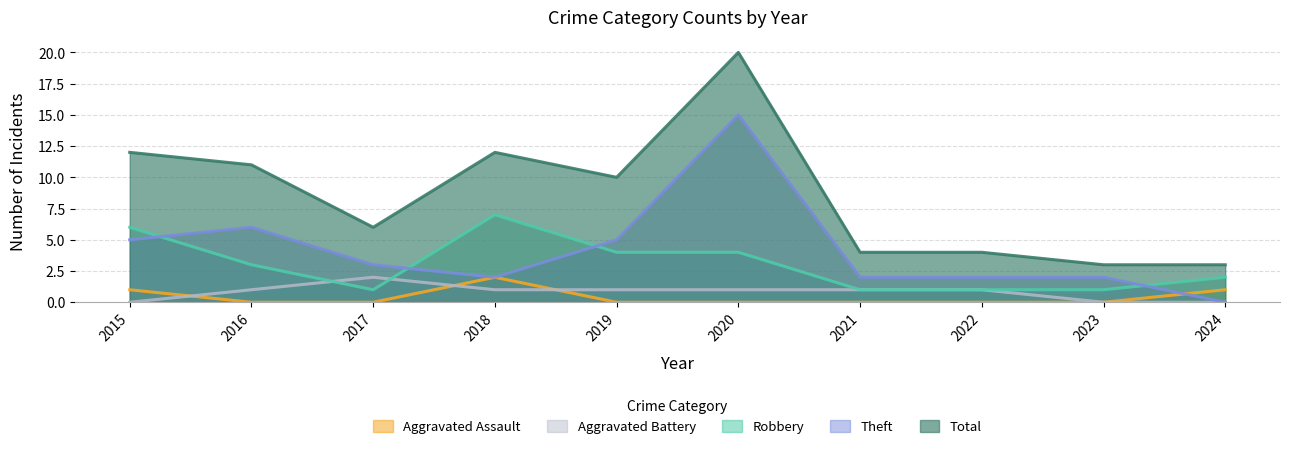

At how many categories does at least one series exceed 11?

3